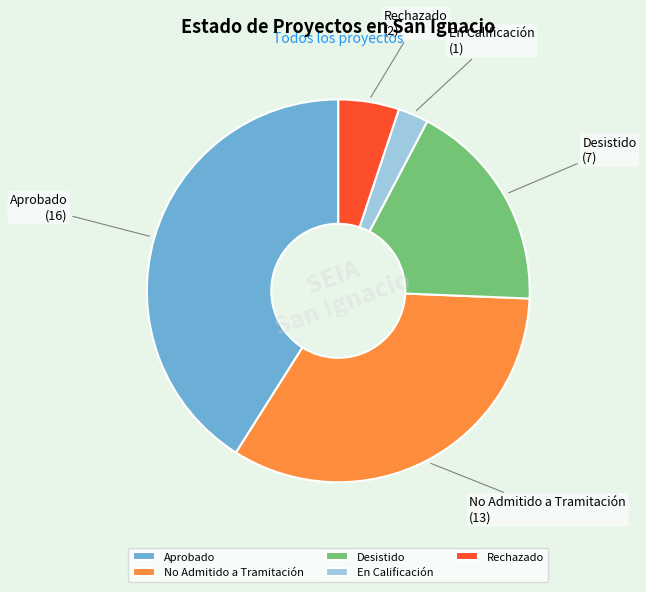

Rank the categories by value from highest to lowest.

Aprobado, No Admitido a Tramitación, Desistido, Rechazado, En Calificación